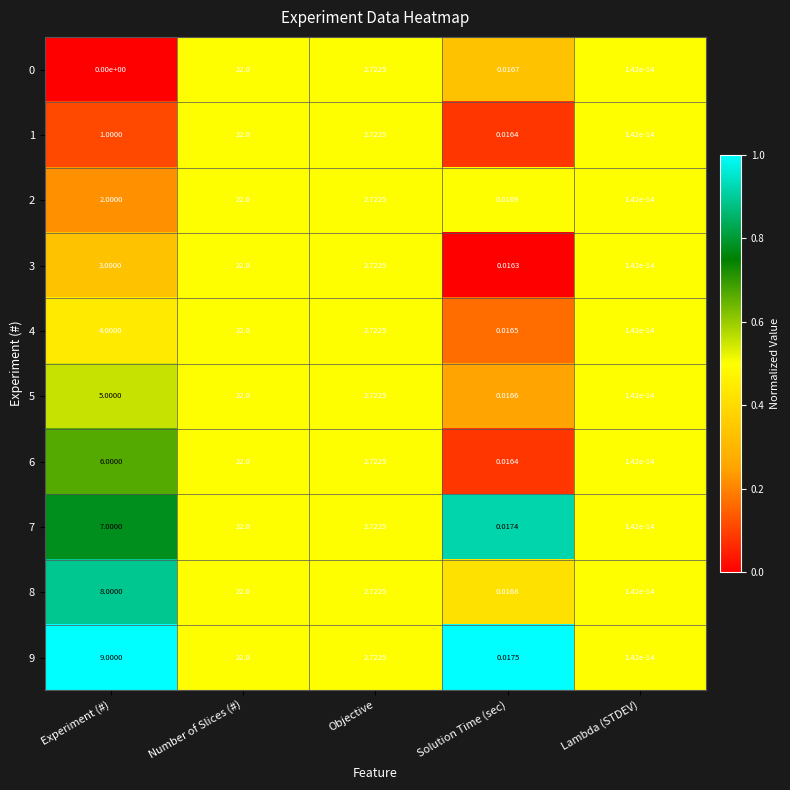

Which category has the lowest value in the 1 series?

Lambda (STDEV)